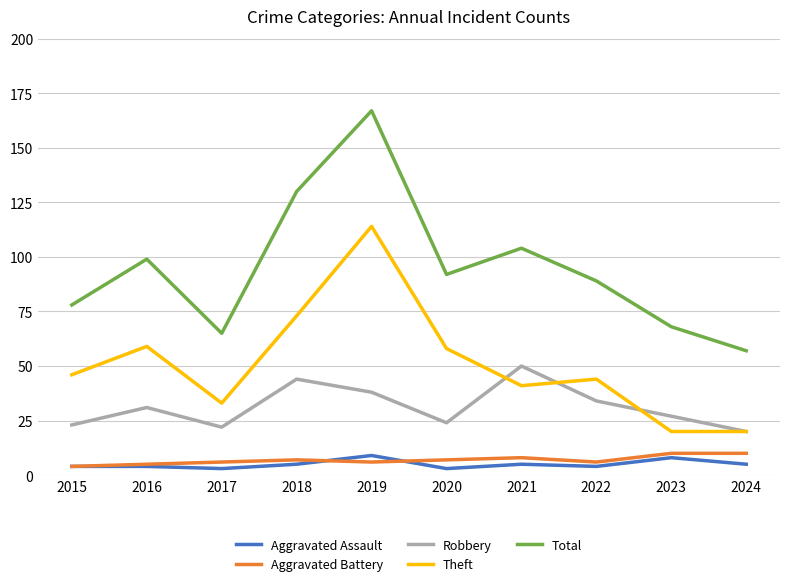

Read the Theft value at 2016, to the nearest 10.

60